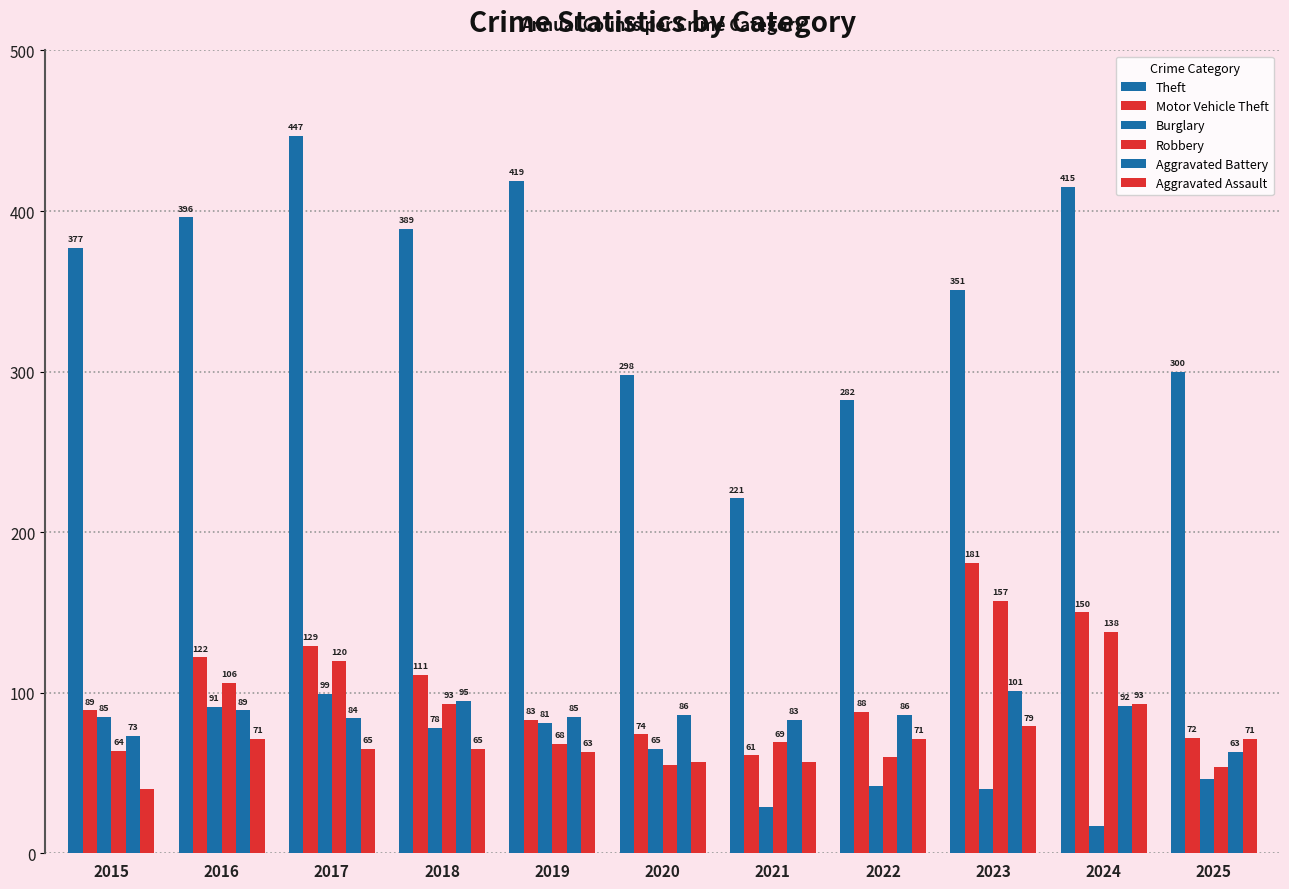

Does the chart contain stacked bars?

No